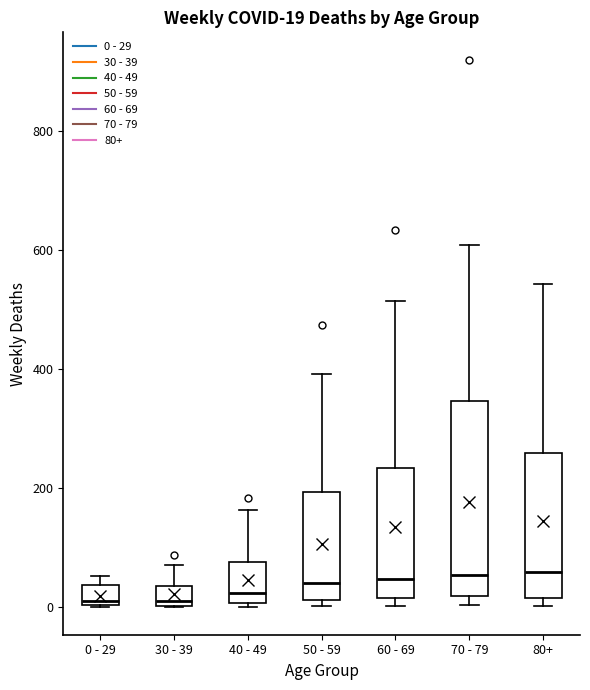

Which box is the tallest, from its lower edge to its upper edge?

70 - 79